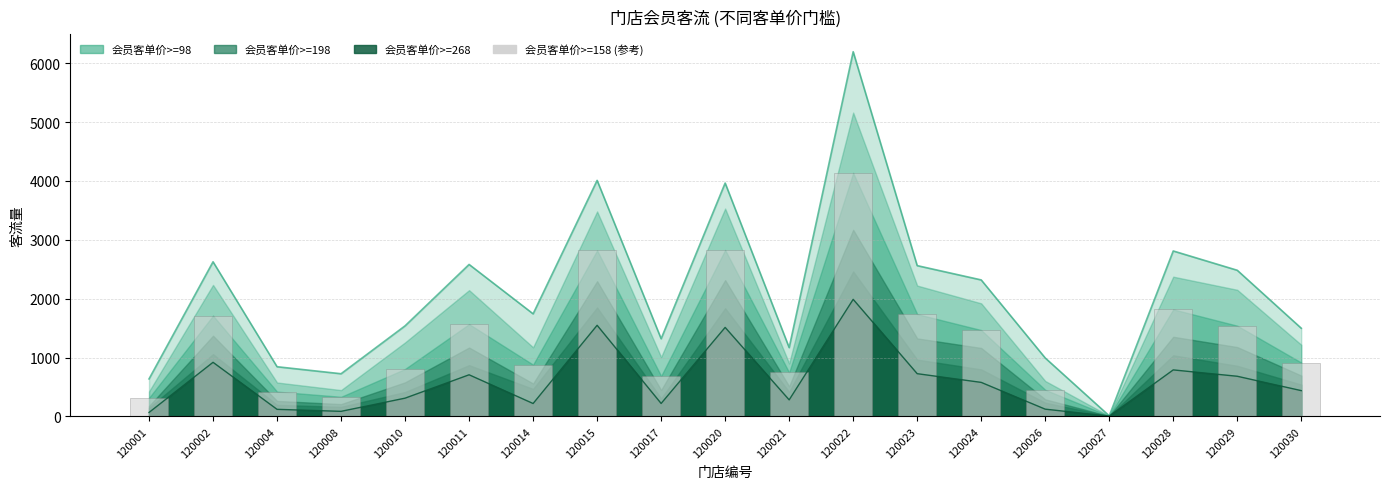

Which category has the highest value across all series?

120022